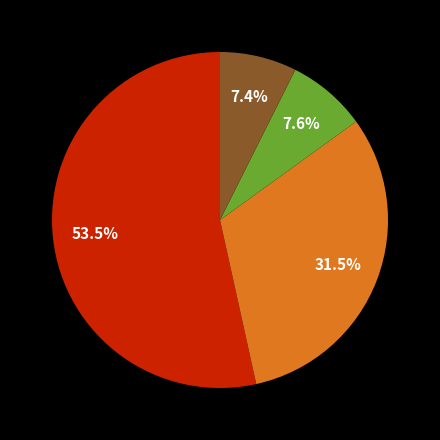

Does any single category account for the majority?

Yes